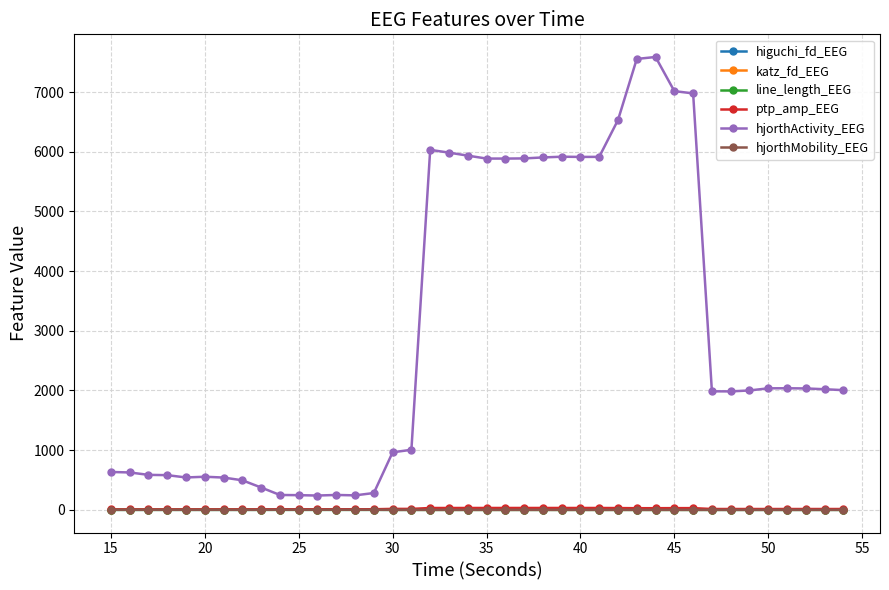

What is the maximum value shown in the chart?

7587.0